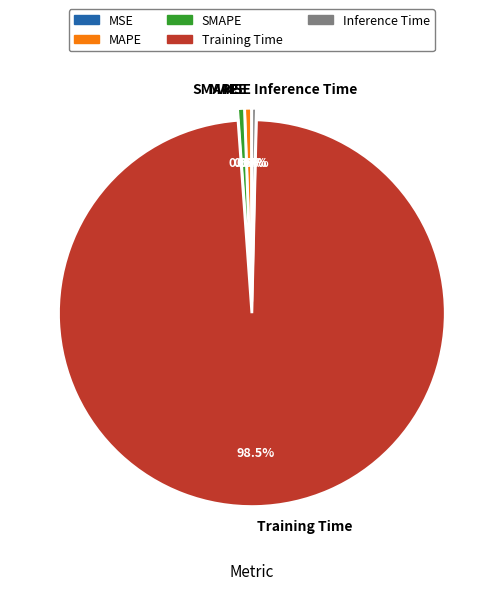

Which has a higher value, Training Time or MAPE?

Training Time